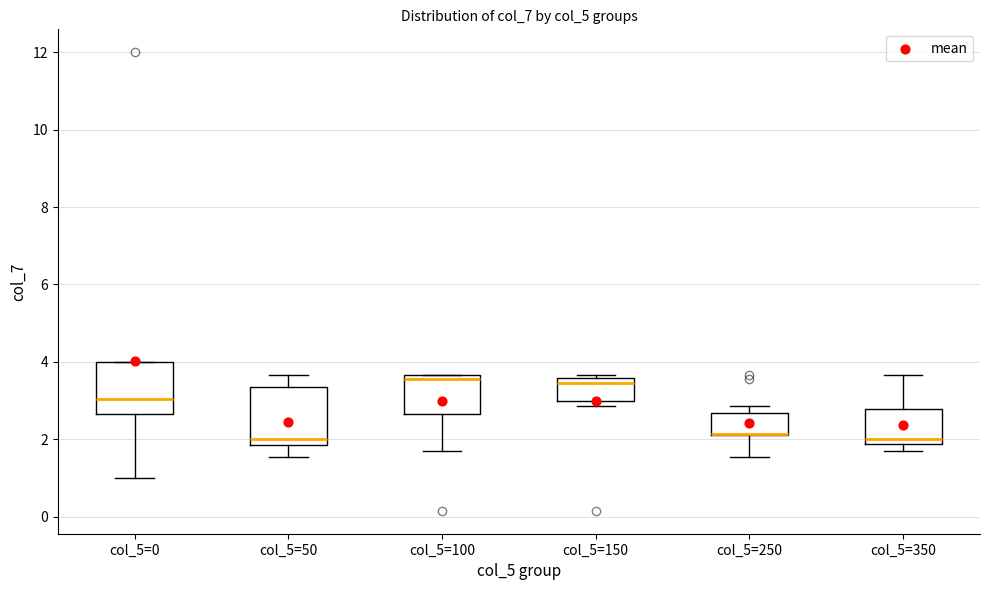

Reading left to right, transcribe this box plot: for each box, give where its median line is, the range the box spans, and where its two whiskers end, as read against the y-axis. The values are not printed on the chart, so give them approximately, as read against the axis.

col_5=0: median 3.0, box 2.6 to 4.0, whiskers 1.0 to 4.0
col_5=50: median 2.0, box 1.8 to 3.4, whiskers 1.6 to 3.6
col_5=100: median 3.6 (just below the box's upper edge), box 2.6 to 3.6, whiskers 1.8 to 3.6
col_5=150: median 3.4, box 3.0 to 3.6, whiskers 2.8 to 3.6 (just above the box's upper edge)
col_5=250: median 2.2 (drawn on the box's lower edge), box 2.2 to 2.6, whiskers 1.6 to 2.8
col_5=350: median 2.0, box 1.8 to 2.8, whiskers 1.8 (just below the box's lower edge) to 3.6